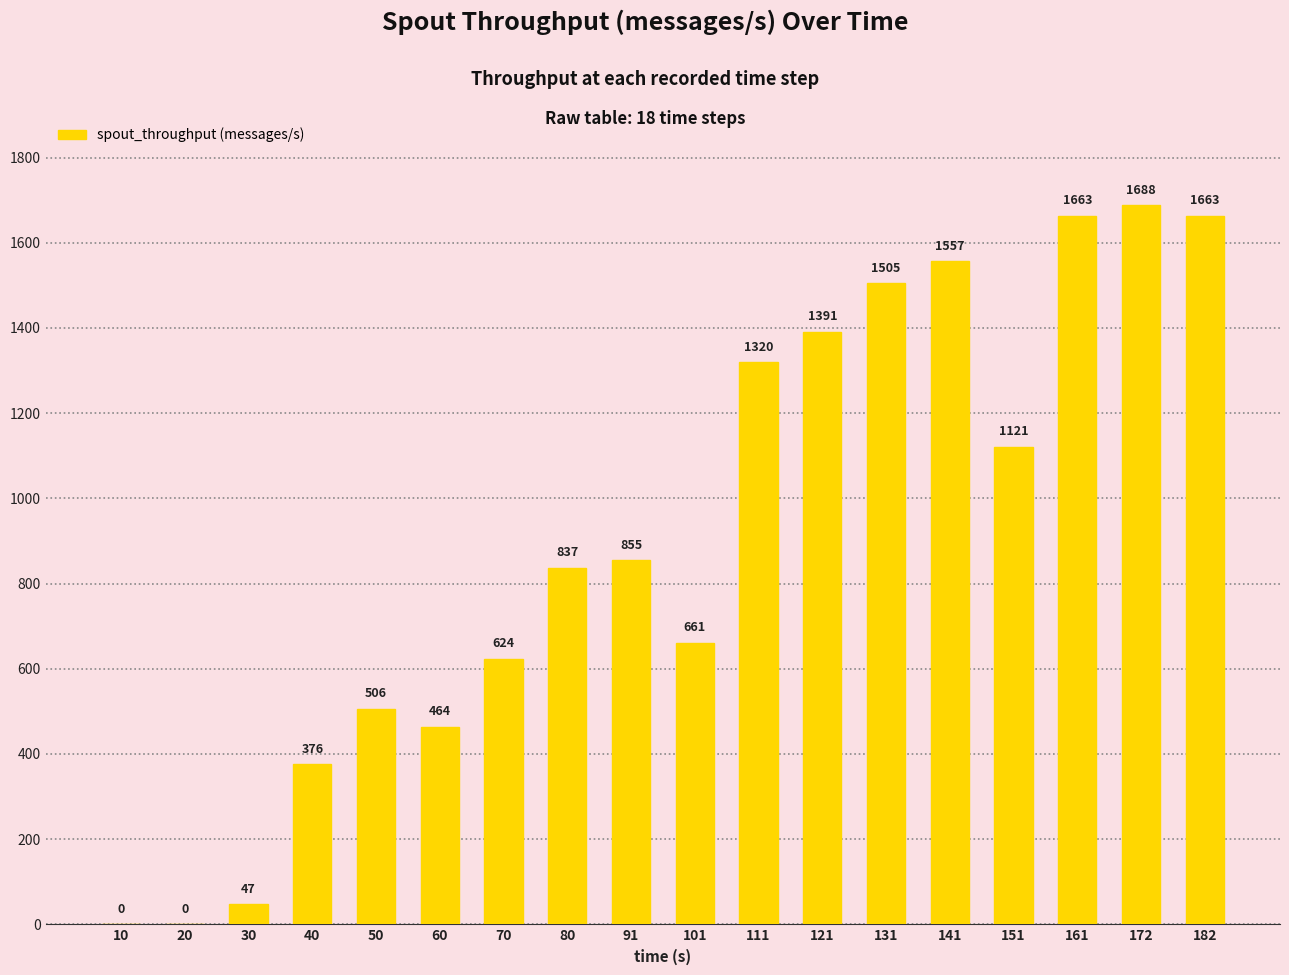

Is it true that the value at 141 is 1557?

True